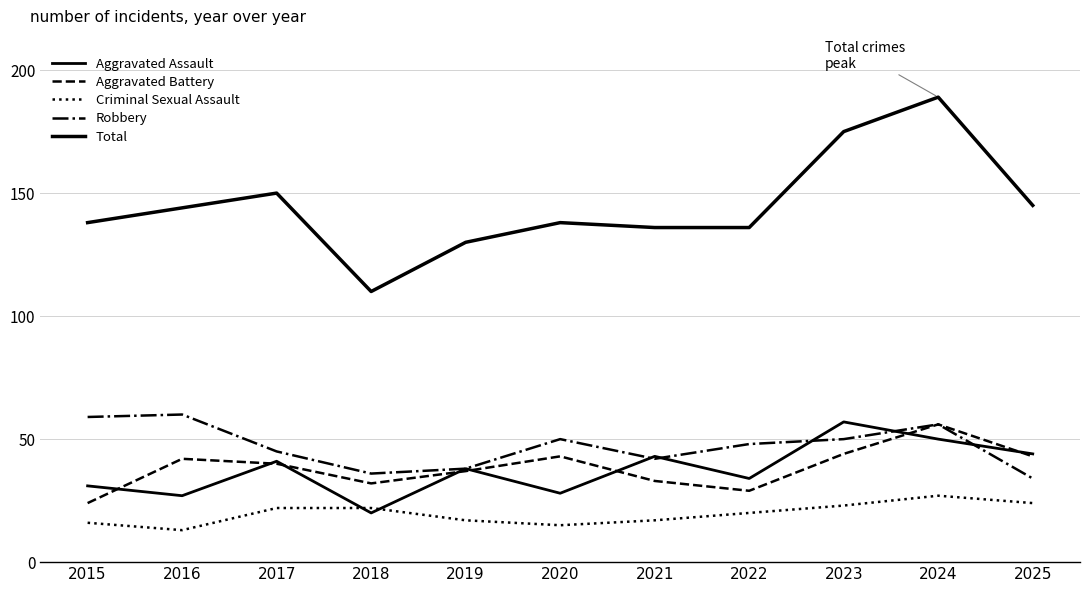

Does the chart display data point markers on the line(s)?

No